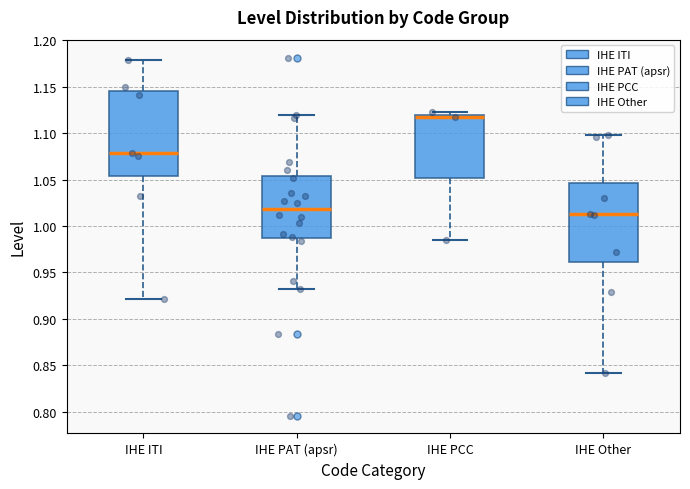

Reading left to right, transcribe this box plot: for each box, give where its median line is, the range the box spans, and where its two whiskers end, as read against the y-axis. The values are not printed on the chart, so give them approximately, as read against the axis.

IHE ITI: median 1.080, box 1.055 to 1.145, whiskers 0.920 to 1.180
IHE PAT (apsr): median 1.020, box 0.985 to 1.055, whiskers 0.930 to 1.120
IHE PCC: median 1.120 (just below the box's upper edge), box 1.050 to 1.120, whiskers 0.985 to 1.125
IHE Other: median 1.010, box 0.960 to 1.045, whiskers 0.840 to 1.100